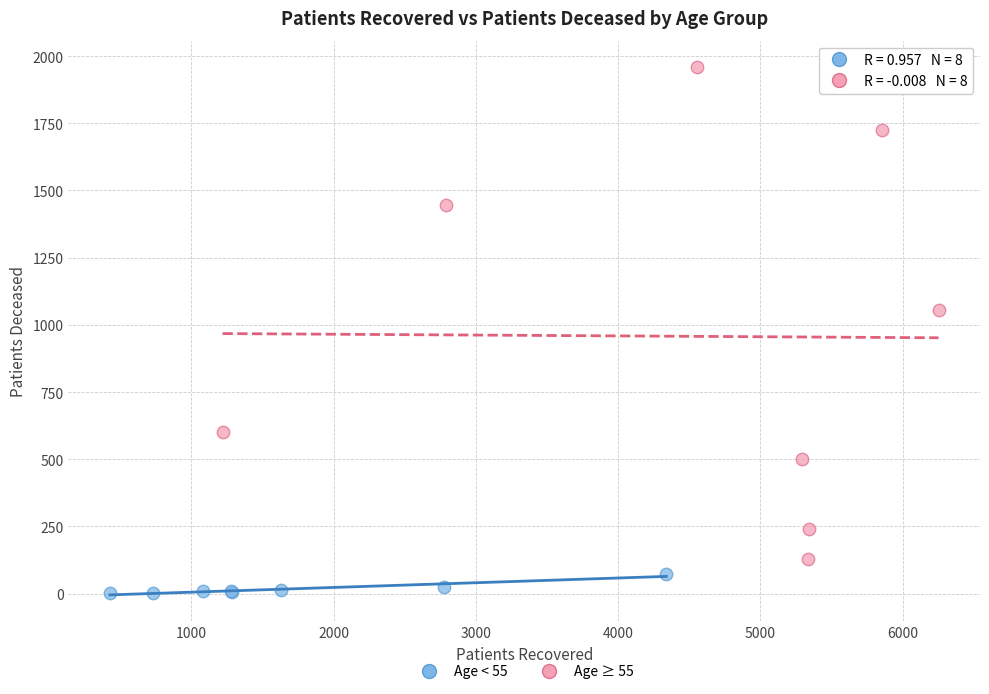

Which series has the largest Y range (max minus min)?

Age ≥ 55